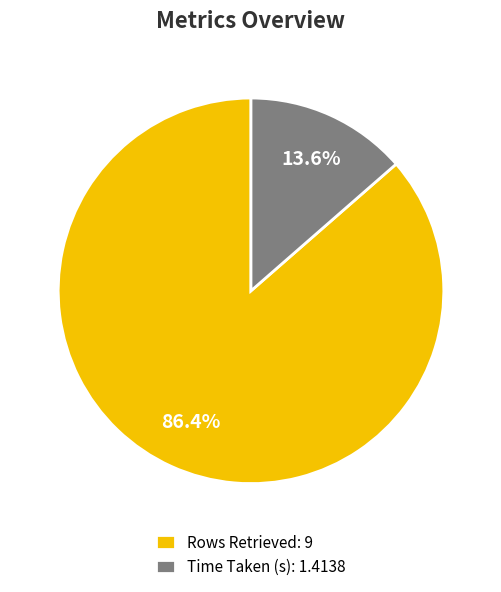

Rank the categories by value from highest to lowest.

Rows Retrieved, Time Taken (s)